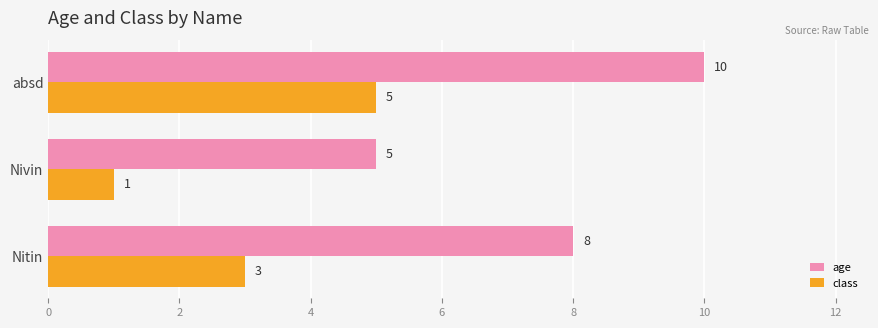

Which series has the largest total across all categories?

age